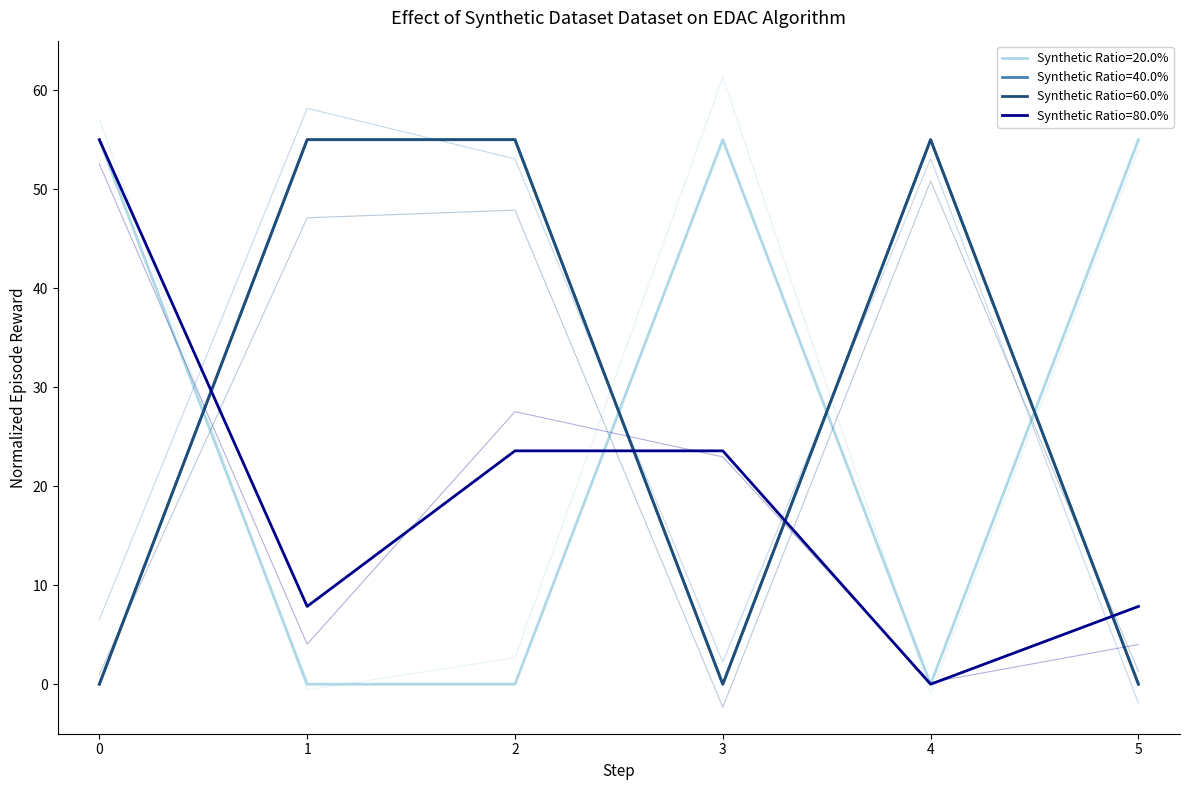

What is the difference between the second highest and minimum values in the col_1 series?

55.0